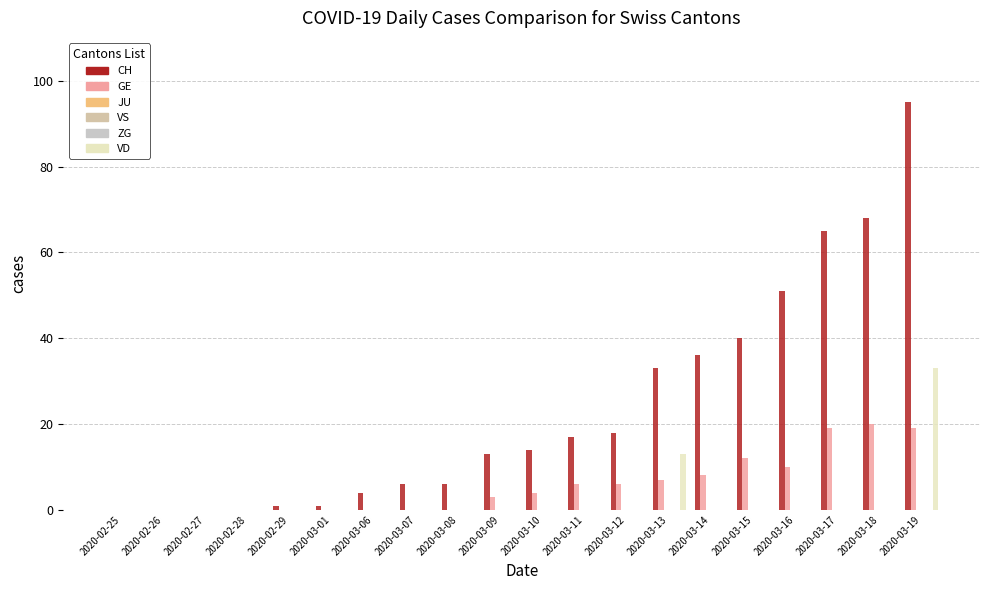

What is the spread (max minus min) of values at 2020-03-11?

17